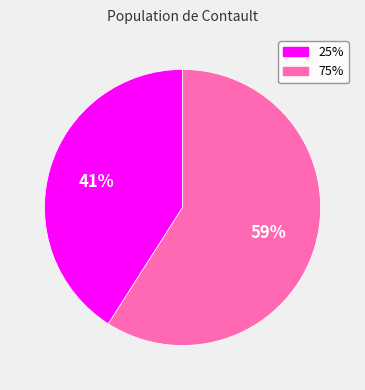

Is it true that 25% is 41% of the pie?

True